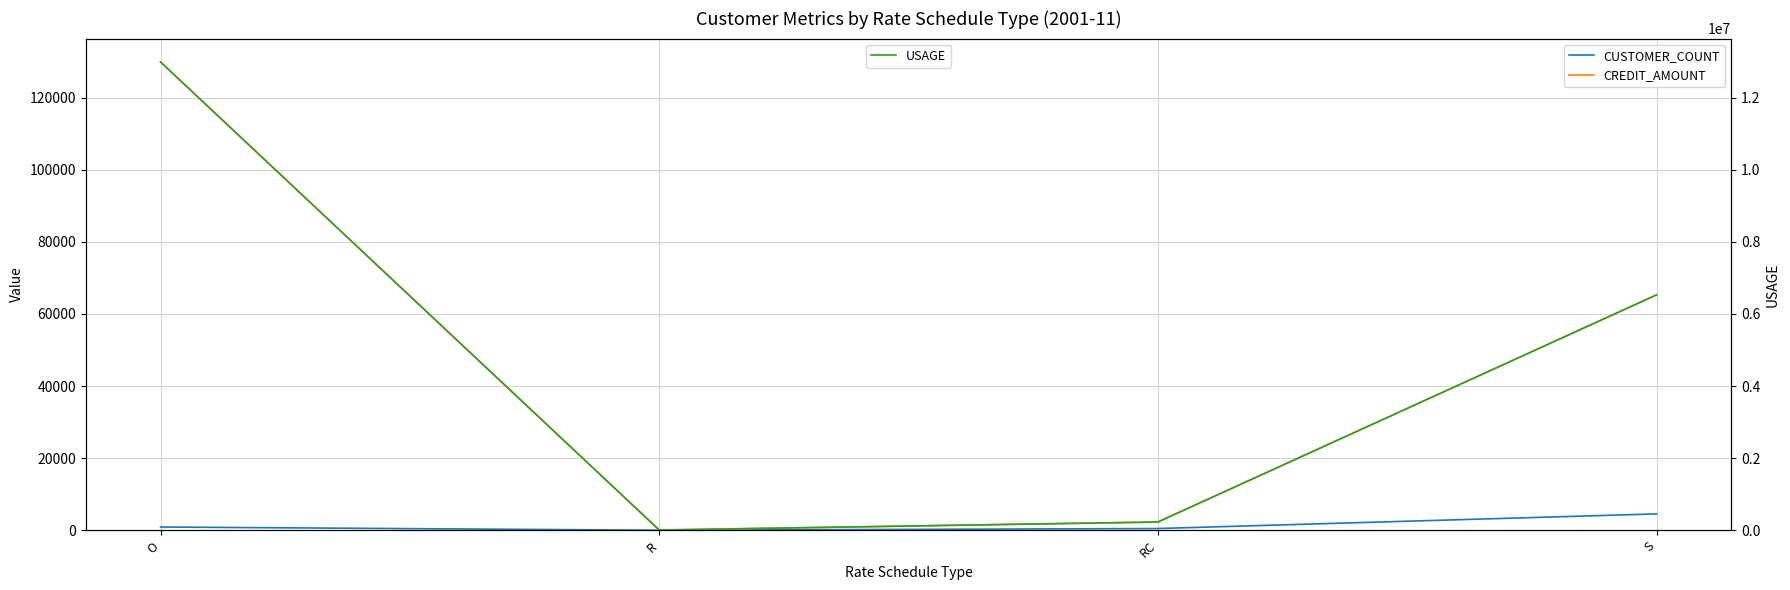

List the labels in order of USAGE value, smallest first.

R, RC, S, O